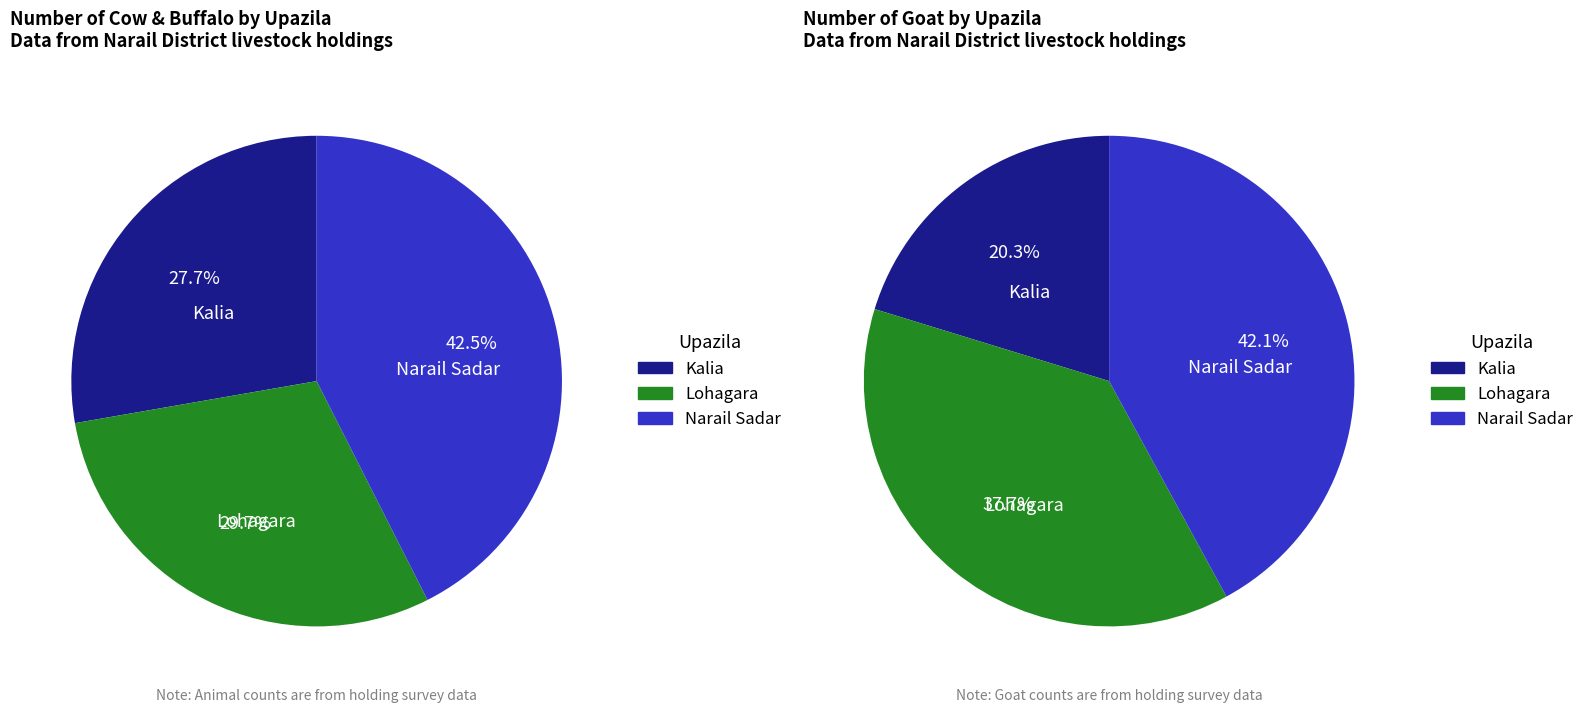

To the nearest percent, what percentage of the pie is Kalia?

20%